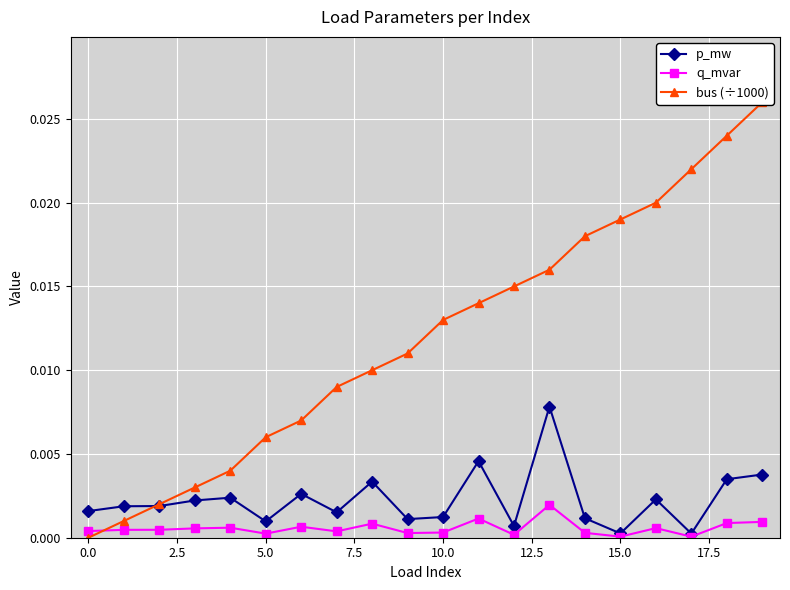

True or false: q_mvar has more than 1 points higher than both neighbors.

True